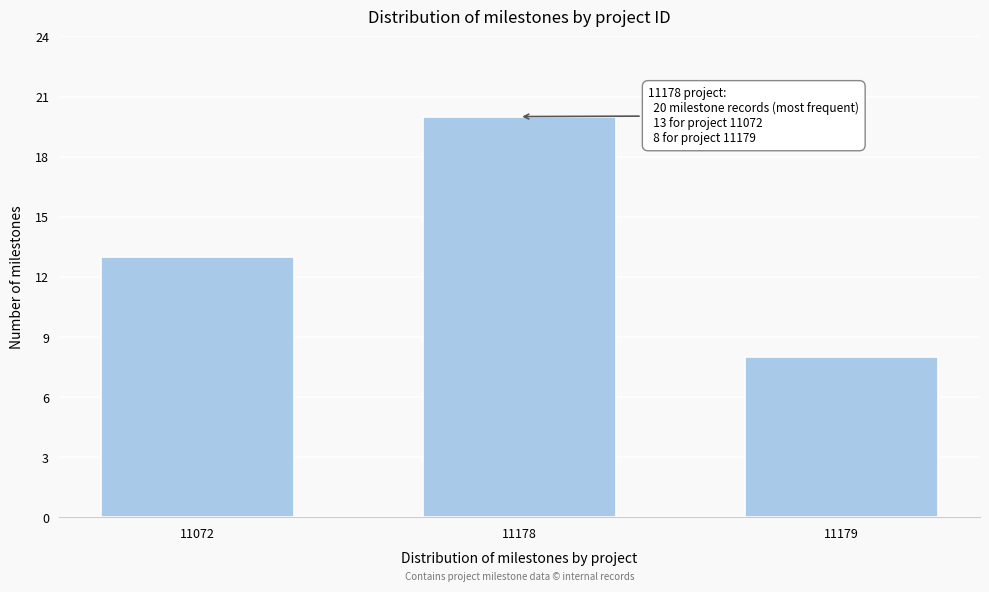

Reading left to right, list all the values displayed in this chart.

13	20	8